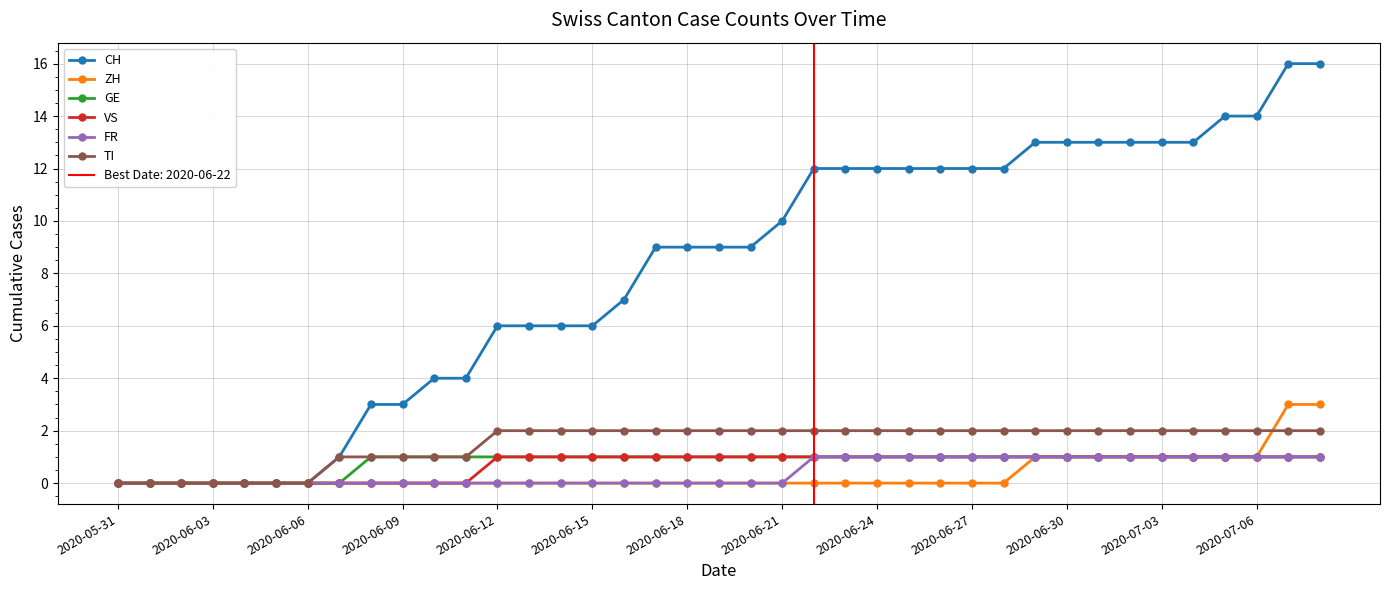

At how many categories does at least one series exceed 15?

2